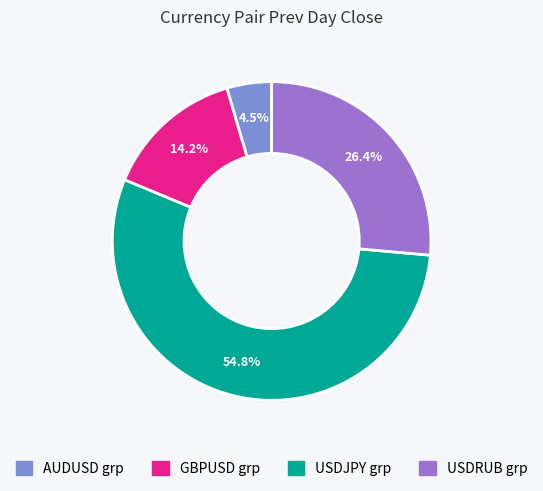

Does any single category account for the majority?

Yes